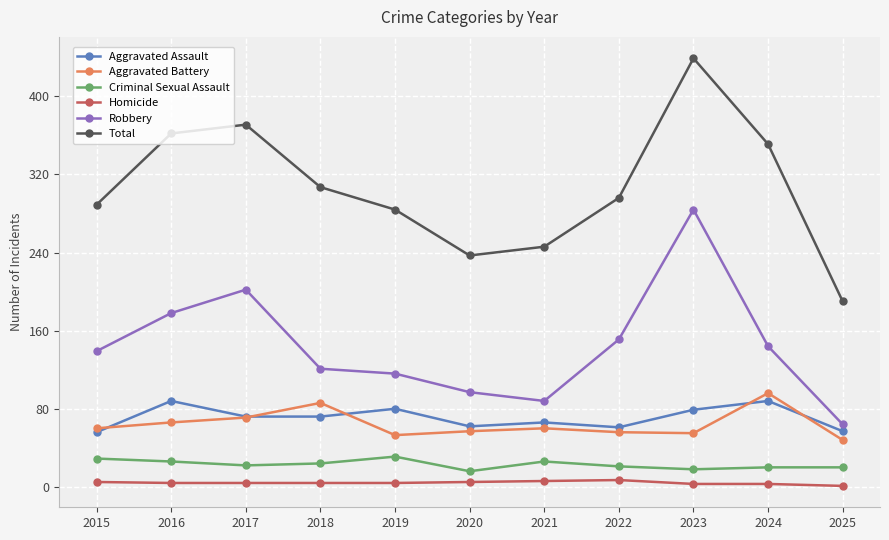

What is the lowest value of the Robbery series?

64